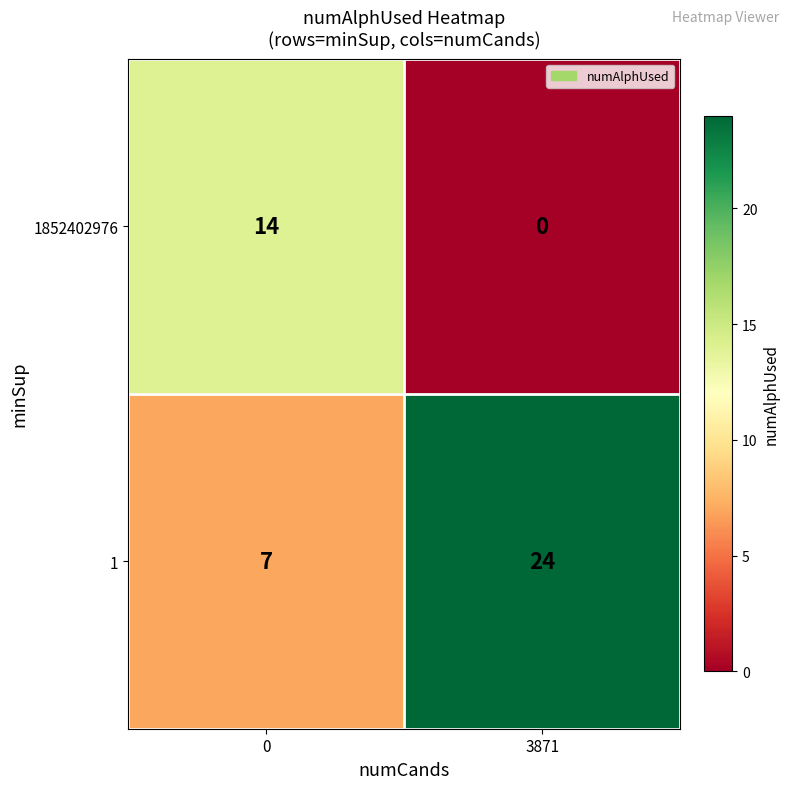

What is the sum of all 1852402976 values?

14